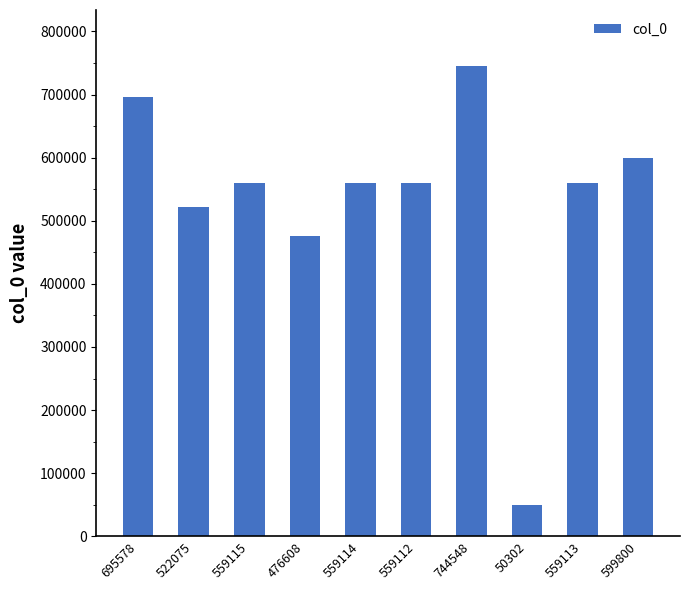

What is the difference between the maximum and second lowest values?

267940